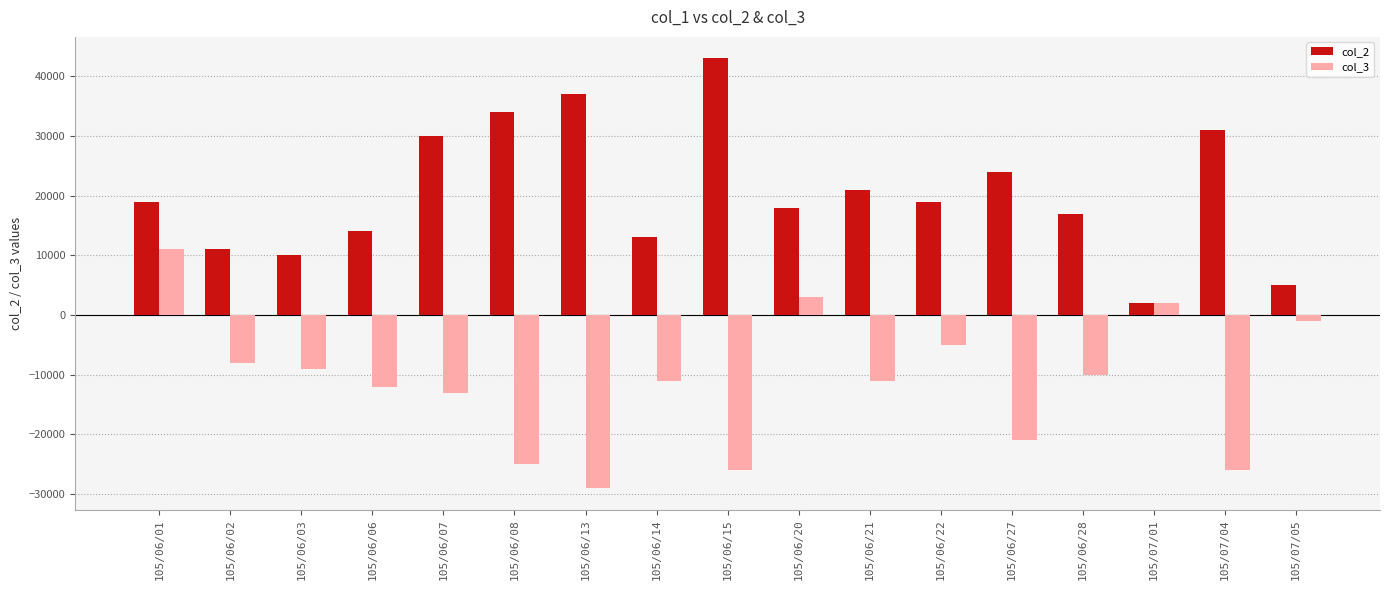

What is the value of the col_2 bar at the 6th from the left?

34000